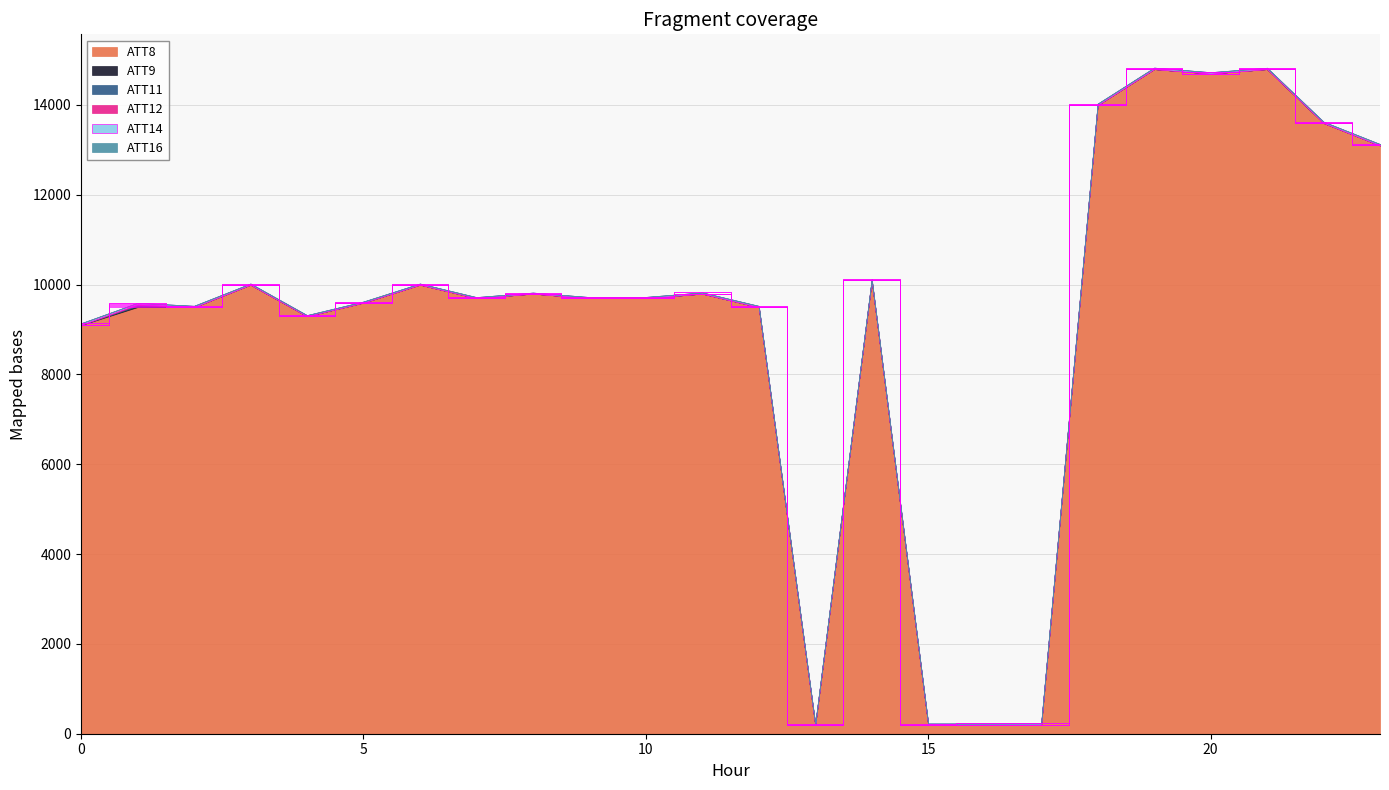

What is the maximum value for ATT8?

14800.0